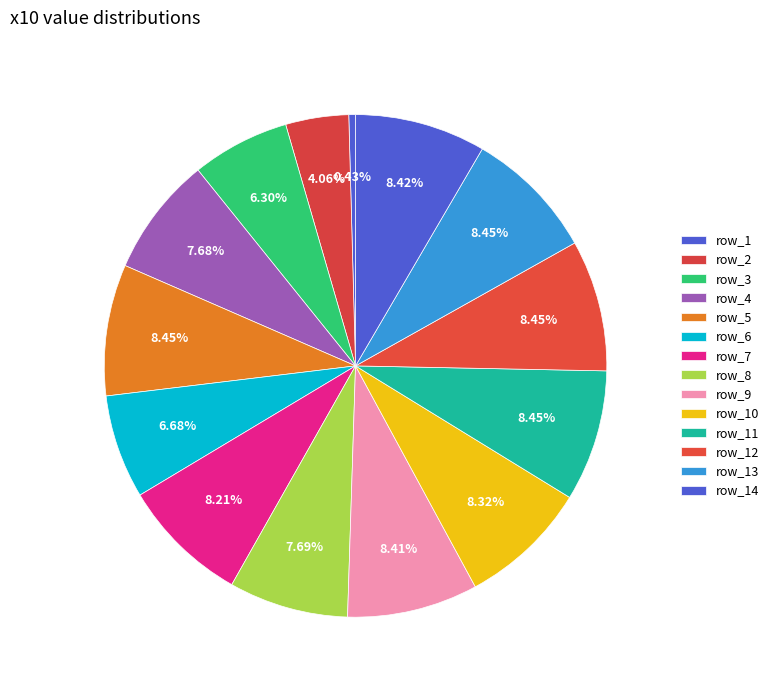

How many segments does this pie chart have?

14